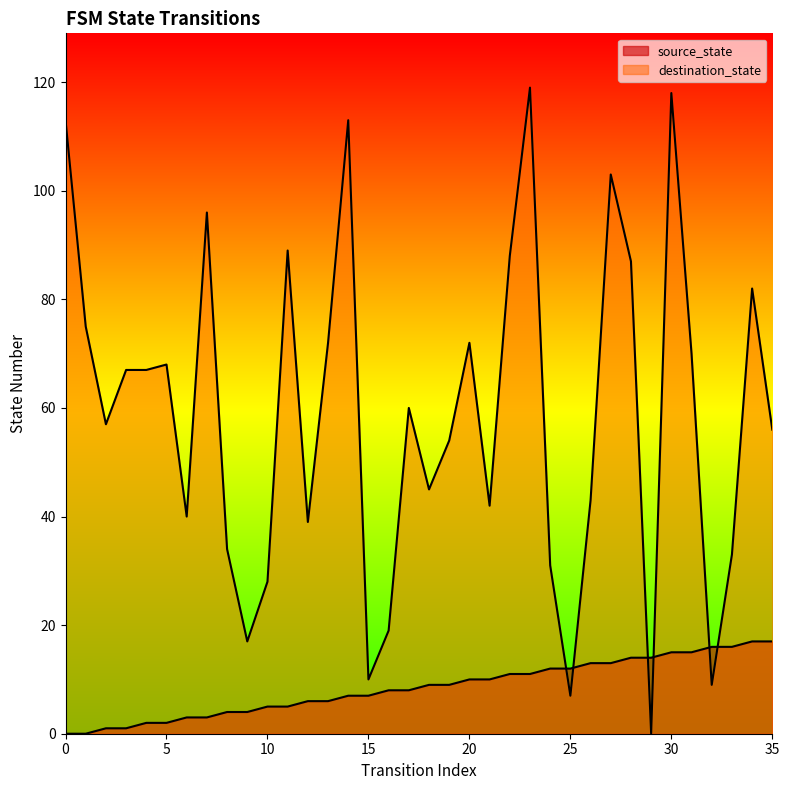

Where is the first local maximum for destination_state?

5